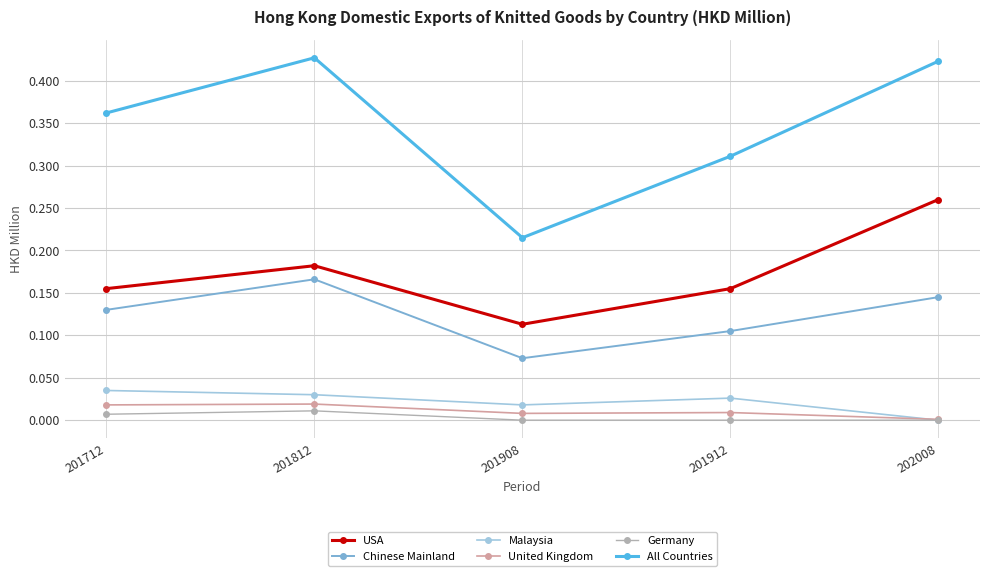

True or false: Chinese Mainland has a value of 0.0 at 201908.

False